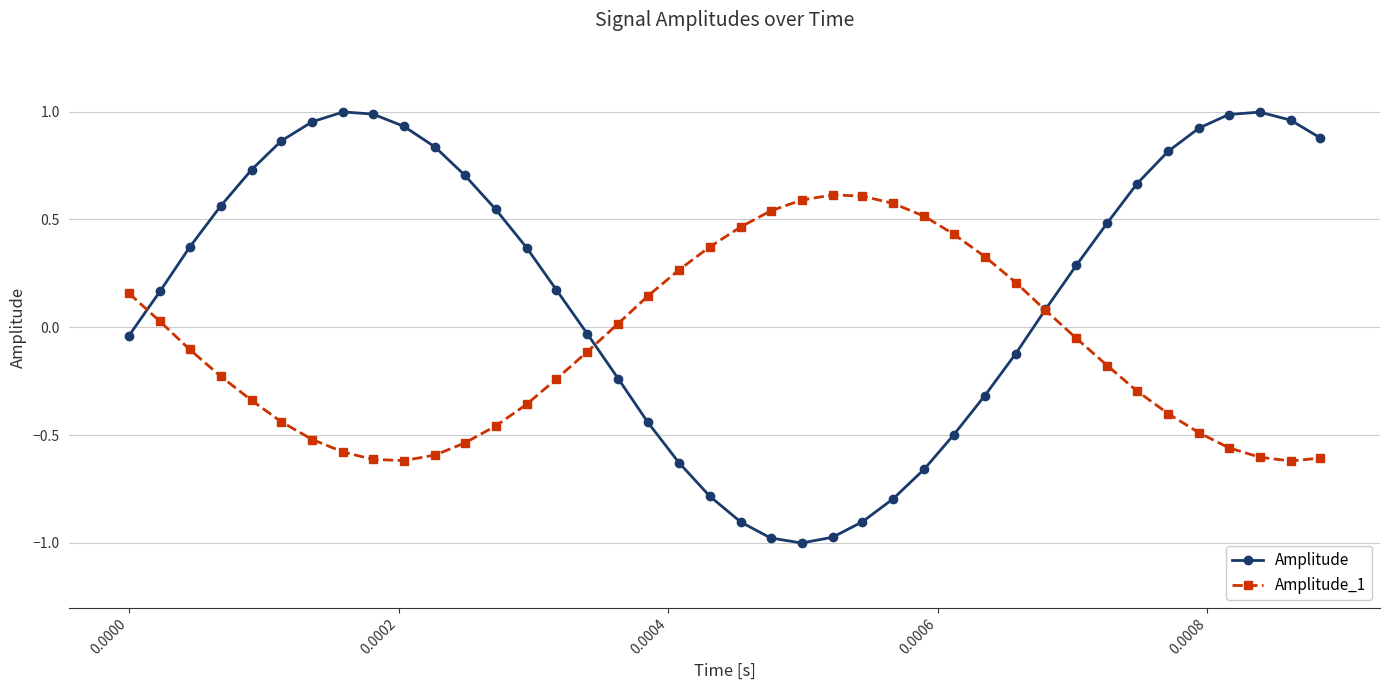

Which series has the largest total across all categories?

Amplitude